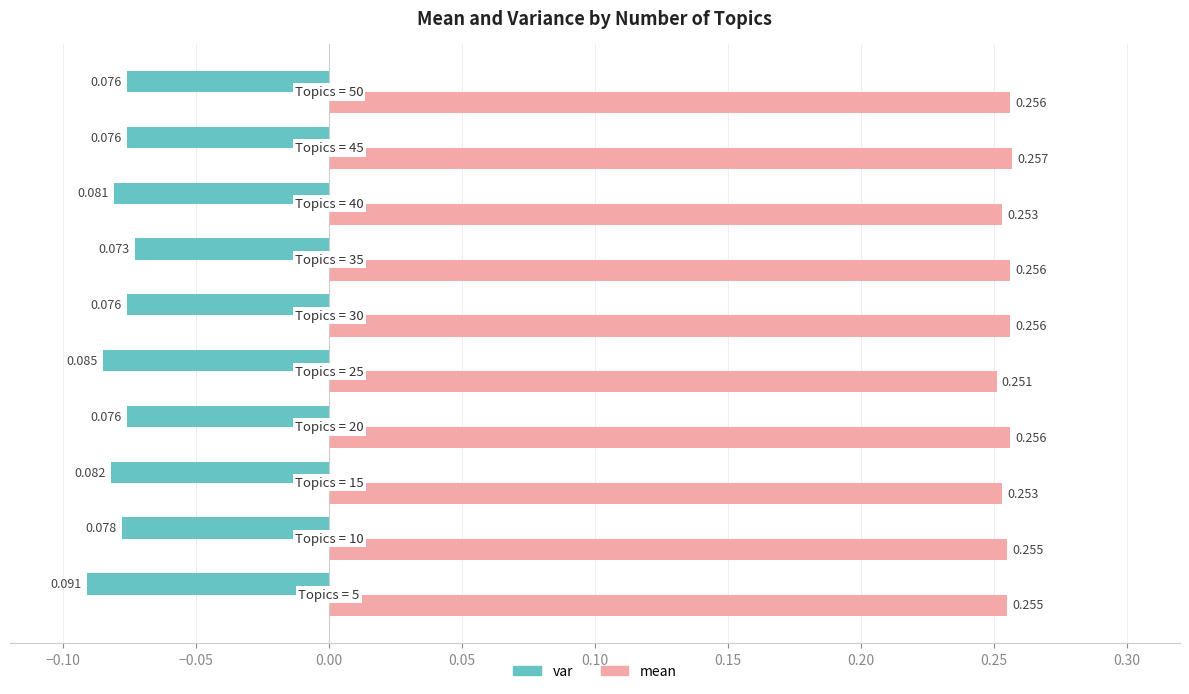

Which series has the largest range (max minus min)?

var